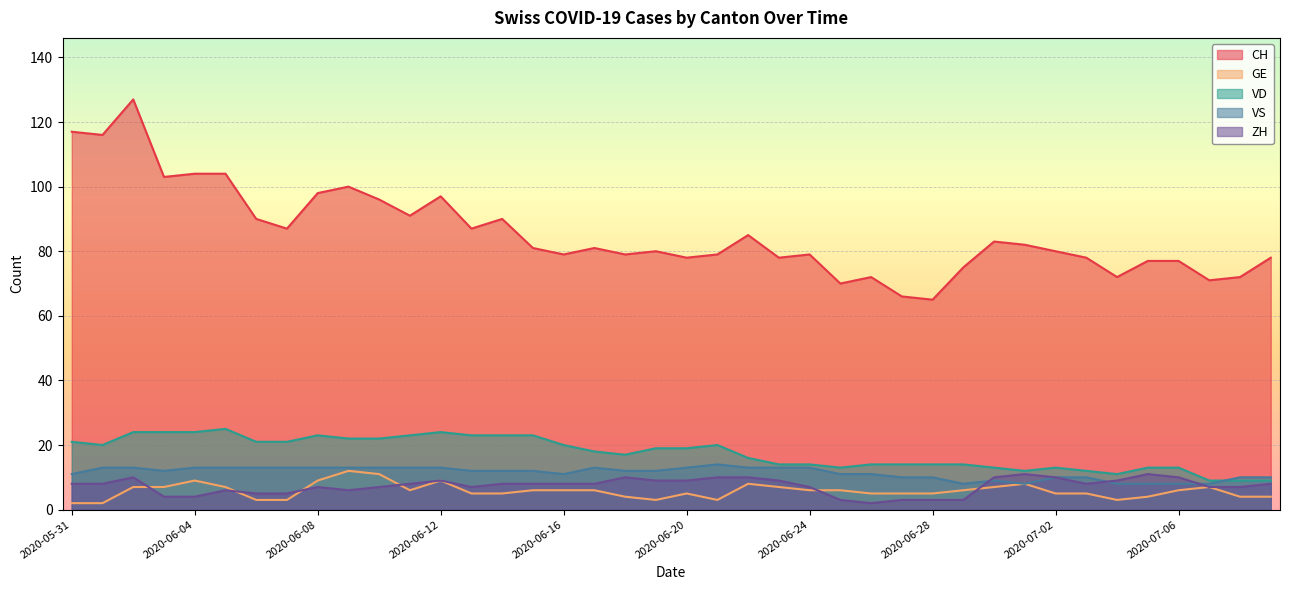

At how many categories does at least one series exceed 5?

40